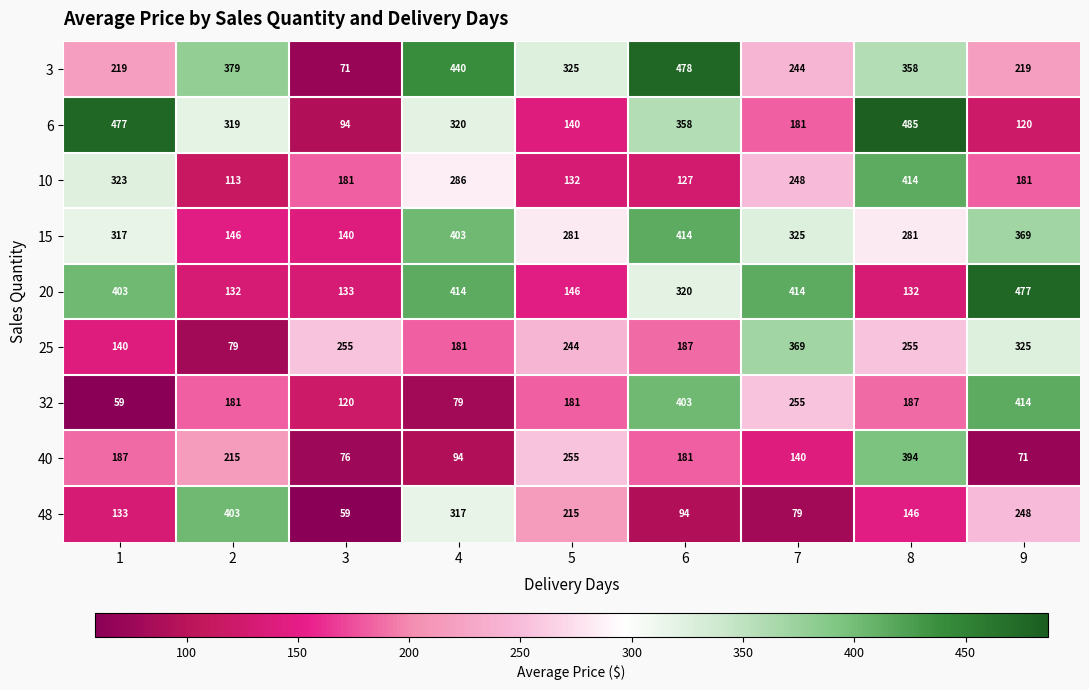

What is the smallest value displayed?

59